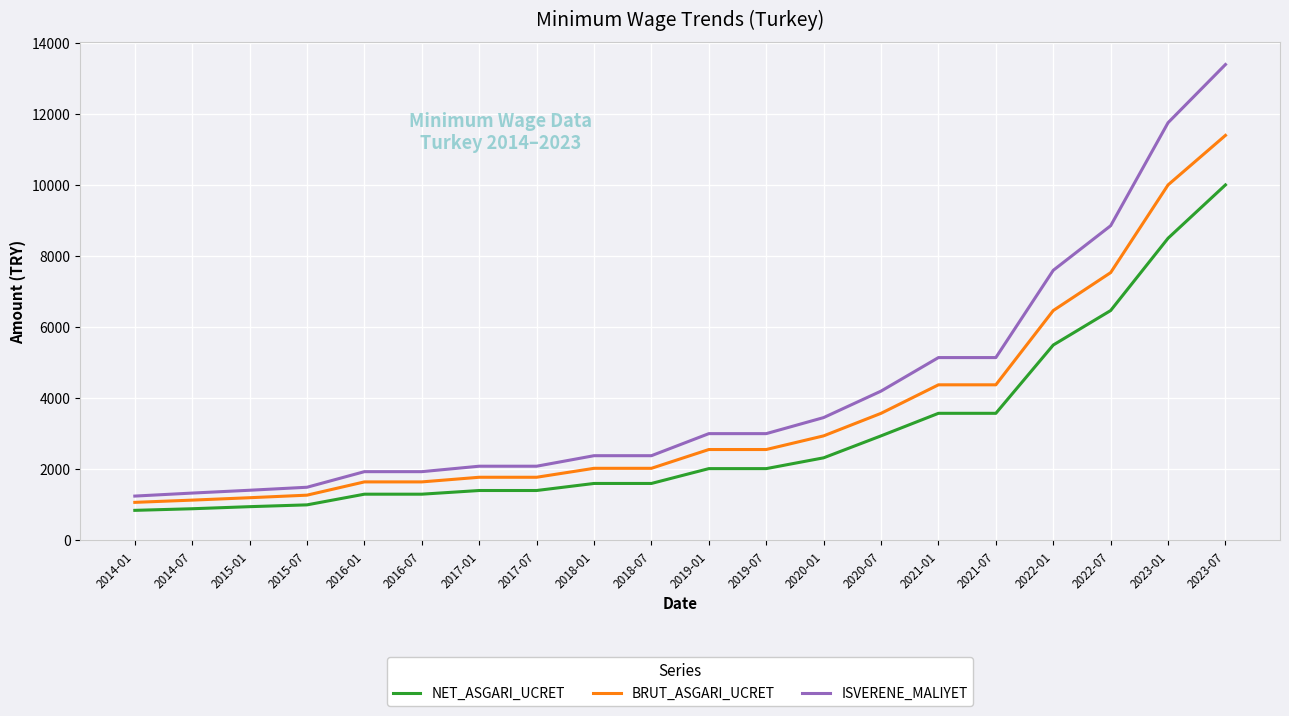

The value of BRUT_ASGARI_UCRET at 2021-01 is 7020.3. True or false?

False